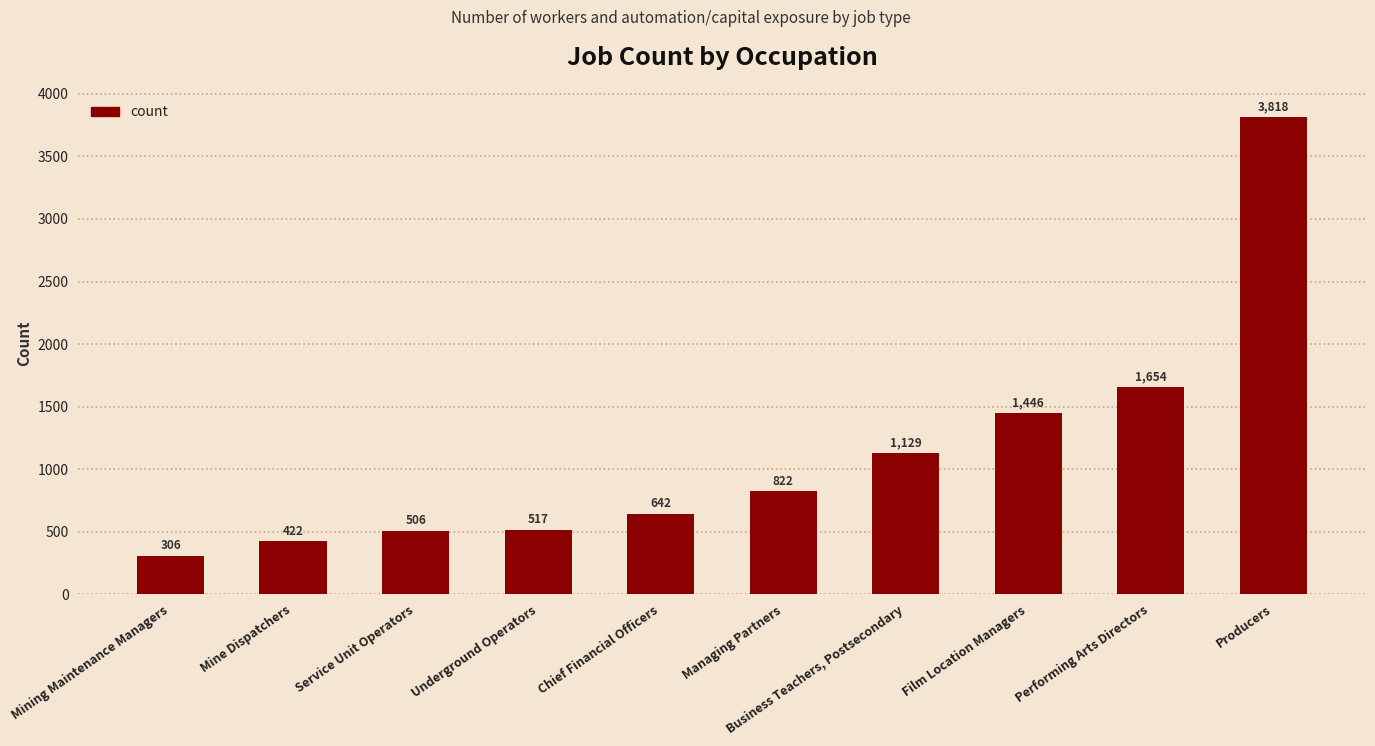

Approximately how many times larger is the value at Film Location Managers compared to Underground Operators?

2.8